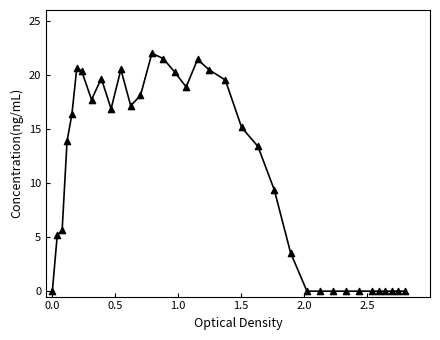

What is the greatest value displayed?

22.0